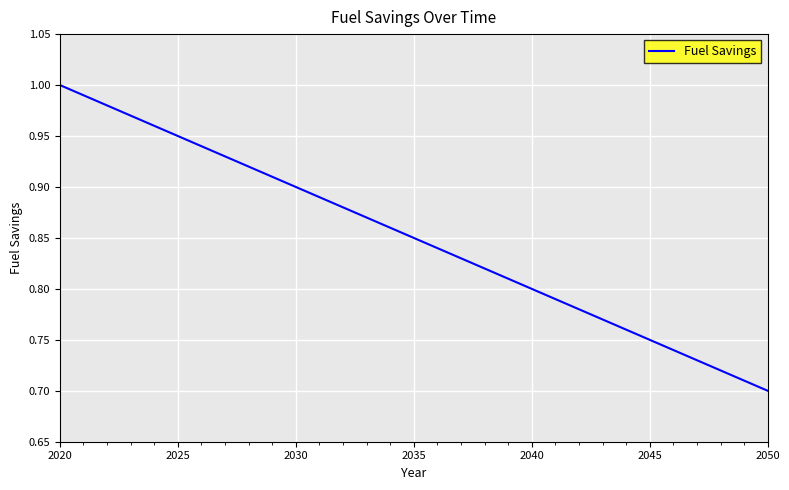

What is the smallest value displayed?

0.7